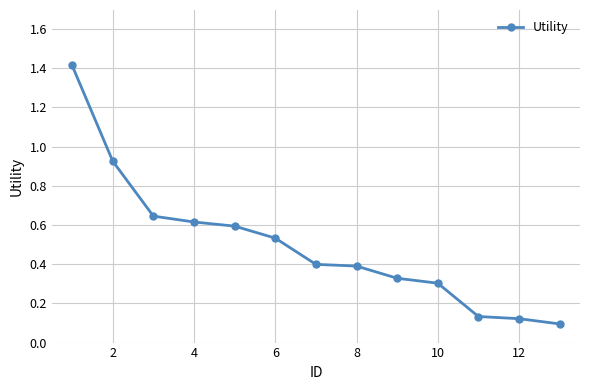

What is the greatest value displayed?

1.4